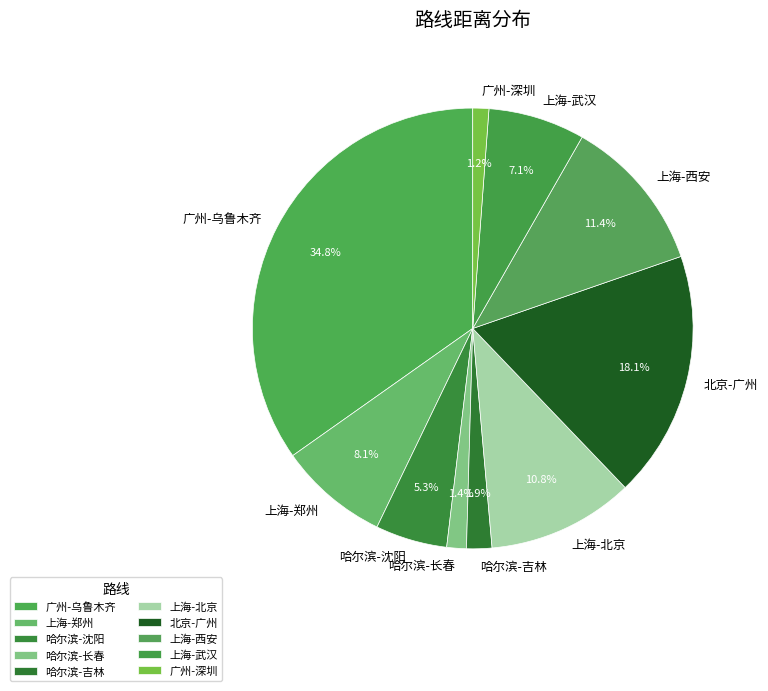

Is there any slice that represents more than half of the pie?

No